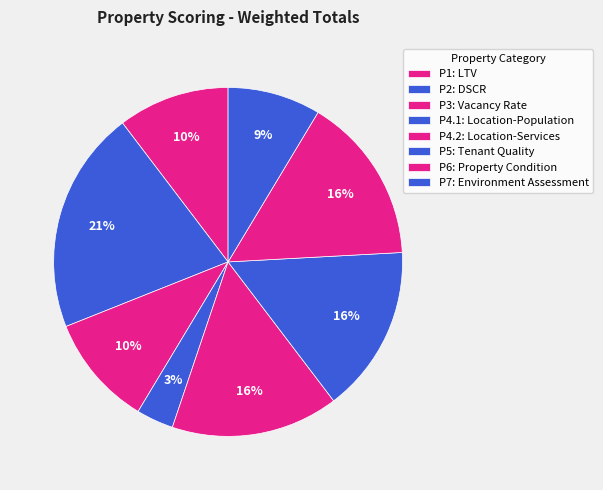

How many segments does this pie chart have?

8